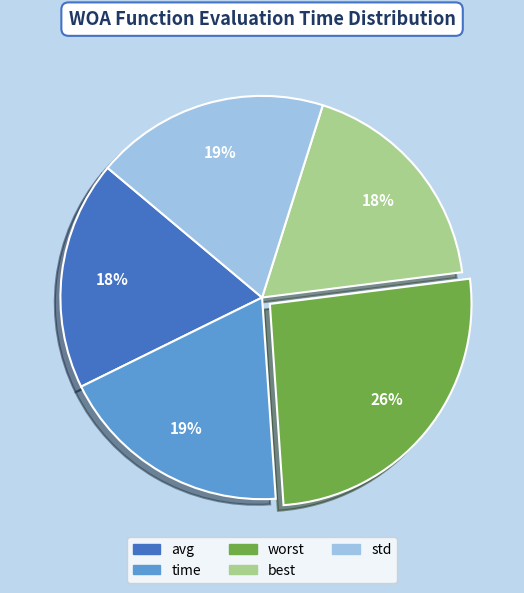

Which category has the biggest portion of the pie?

worst